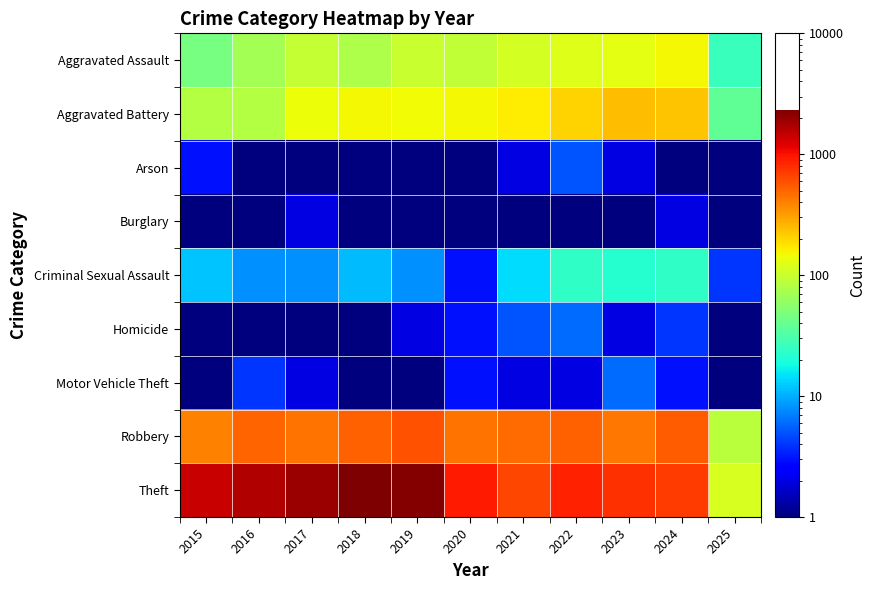

Rank the series at 2021 from lowest to highest value.

Burglary, Arson, Motor Vehicle Theft, Homicide, Criminal Sexual Assault, Aggravated Assault, Aggravated Battery, Robbery, Theft